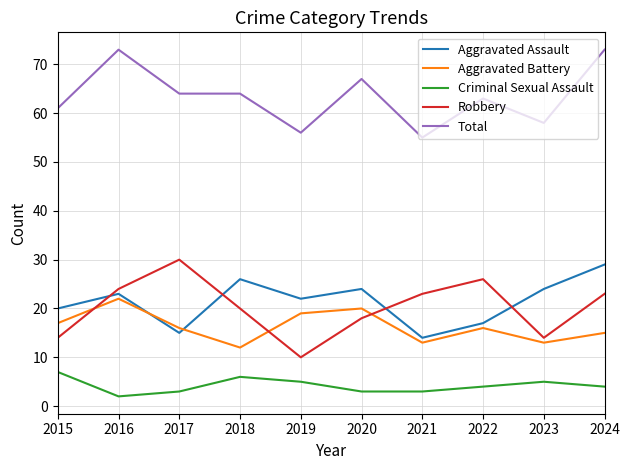

The Aggravated Assault series shows 24 at 2017. True or false?

False